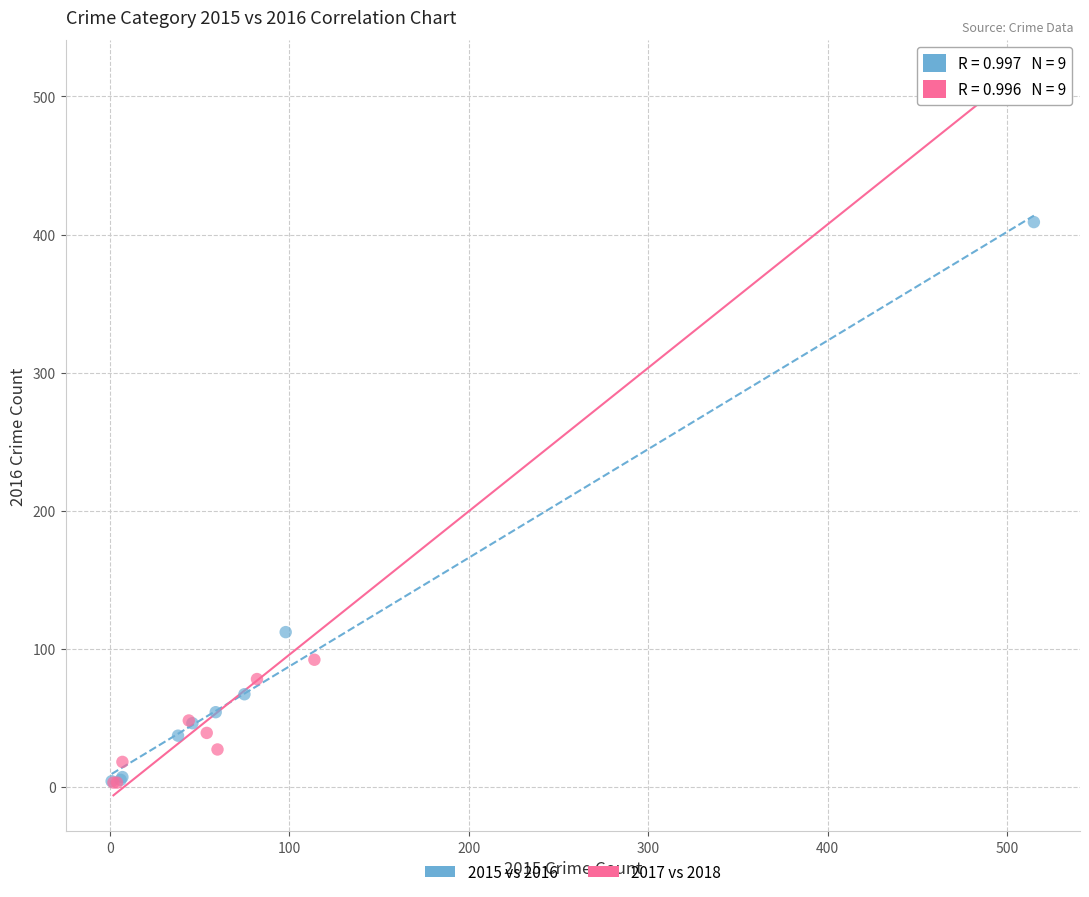

Which series has the largest Y range (max minus min)?

2017 vs 2018